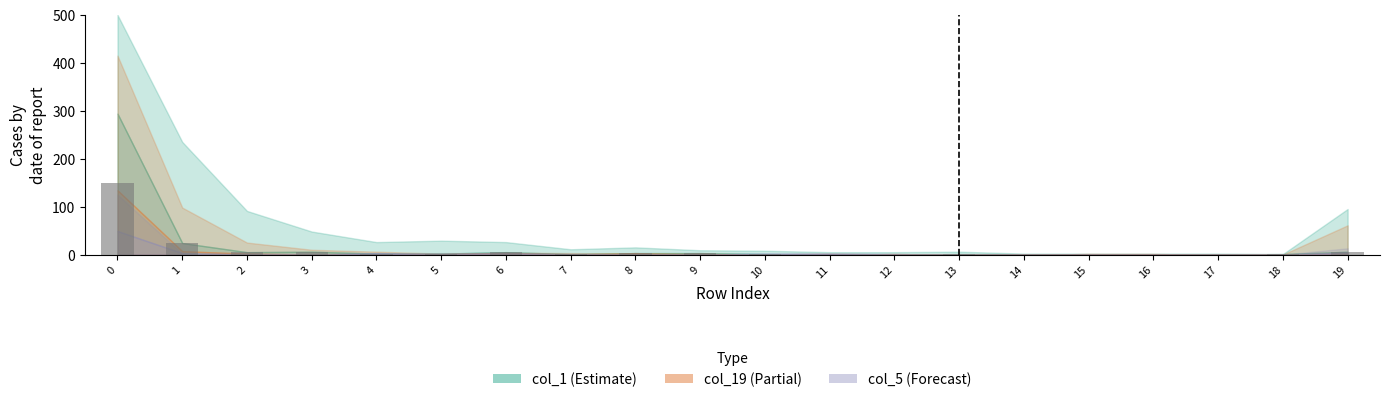

The value at 3 is 6.0. True or false?

True